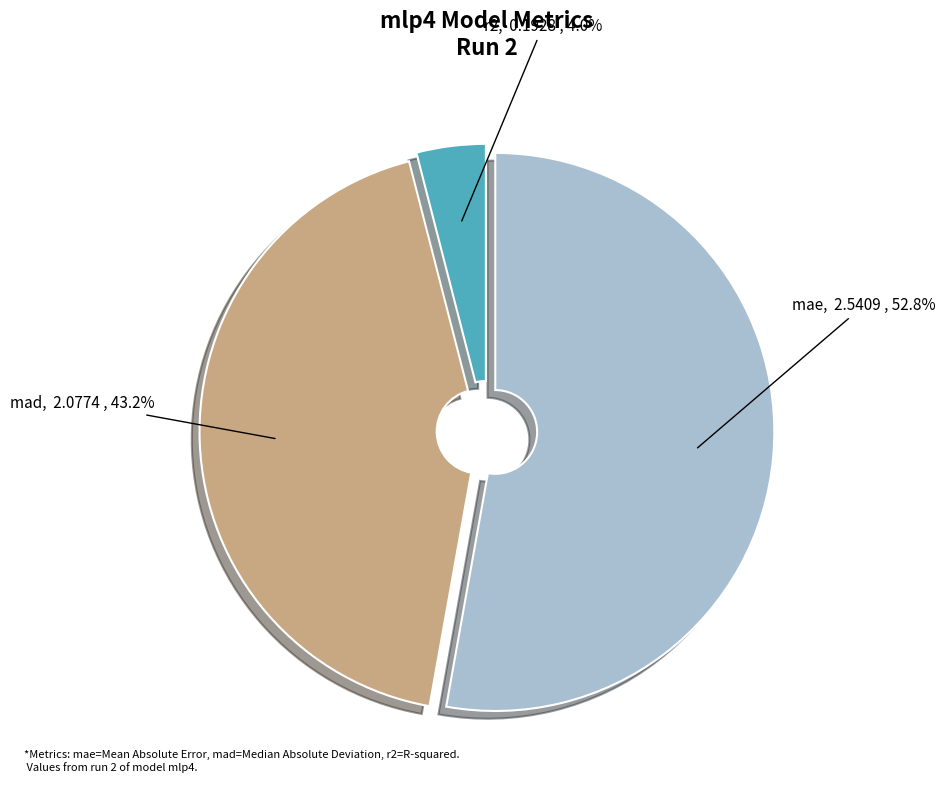

Does any single category account for the majority?

Yes